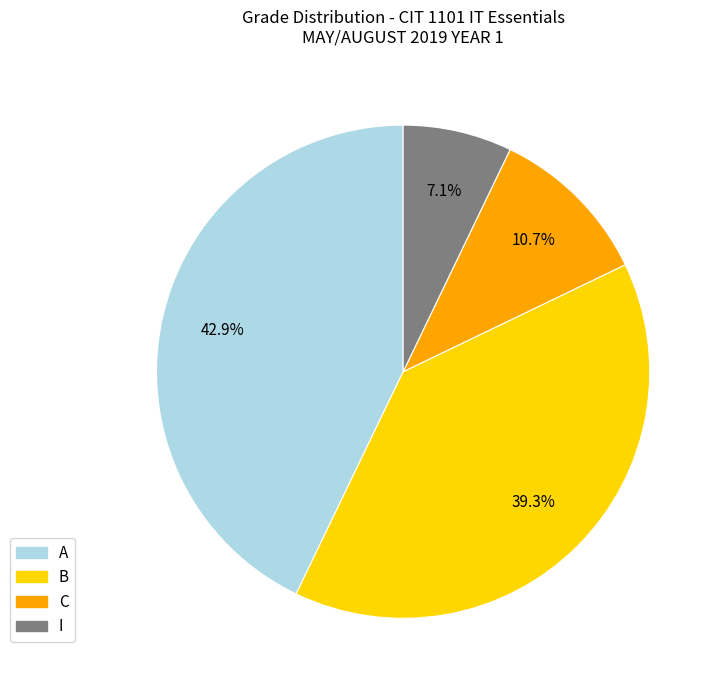

How many segments does this pie chart have?

4